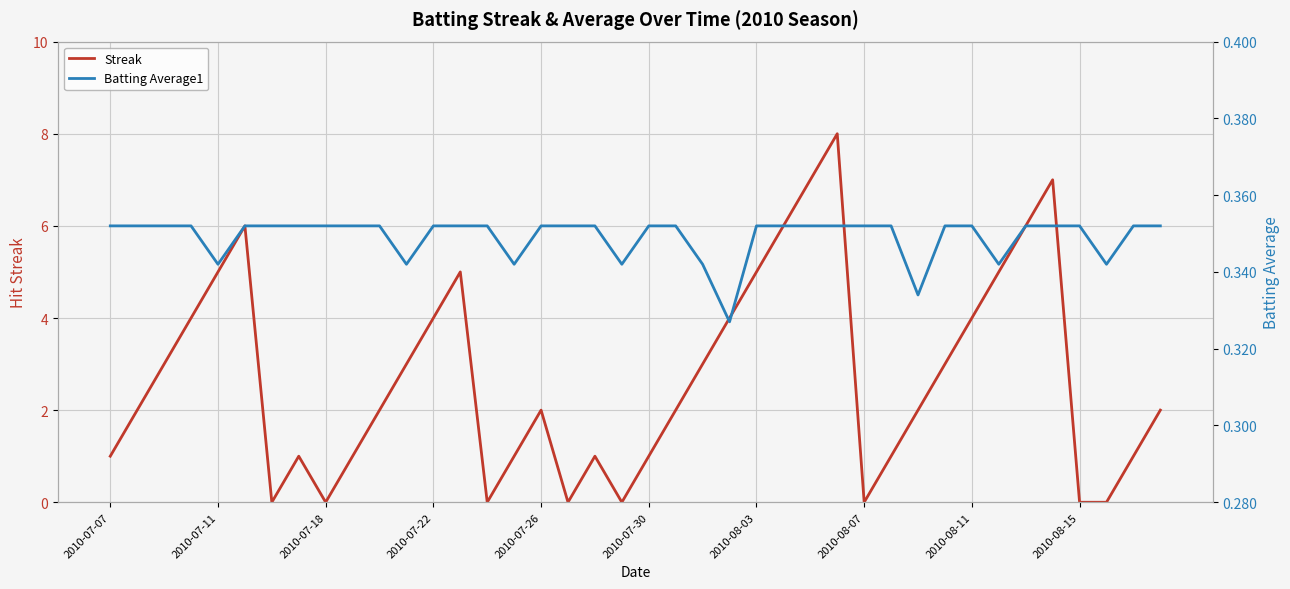

How many lines are shown in the chart?

2